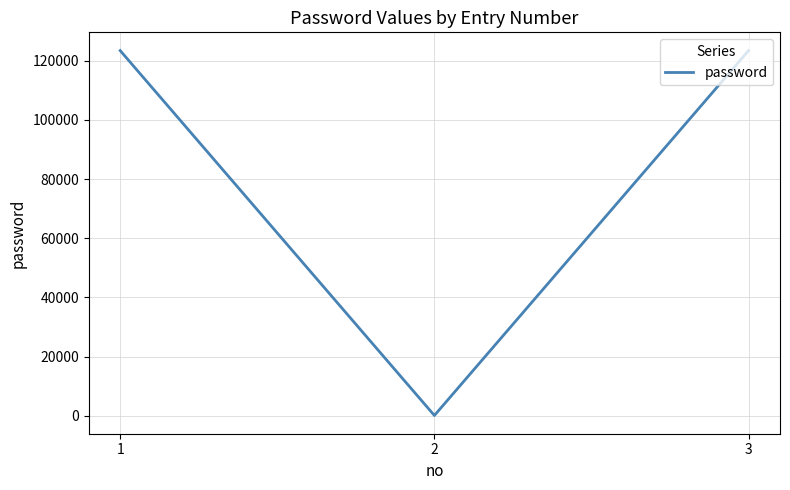

The value at 3 is 49000. True or false?

False